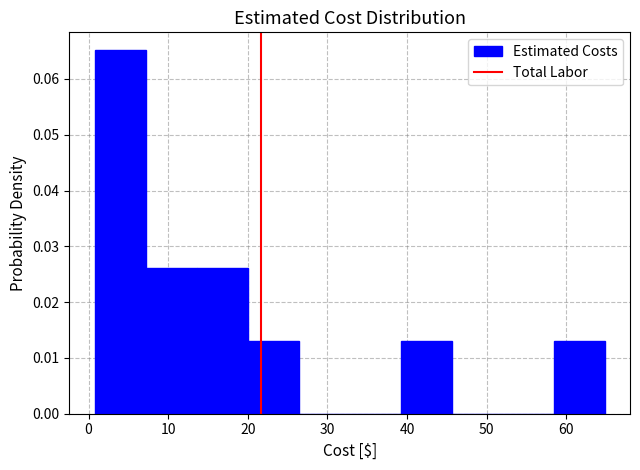

Over which range of the x-axis is the bar tallest?

1 to 7